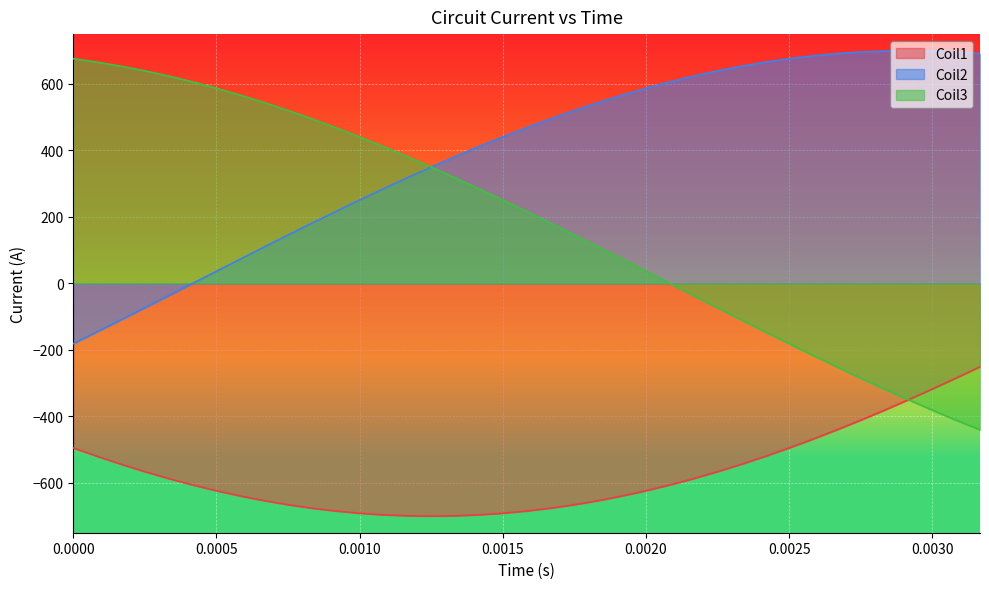

What is the smallest value displayed?

-700.0